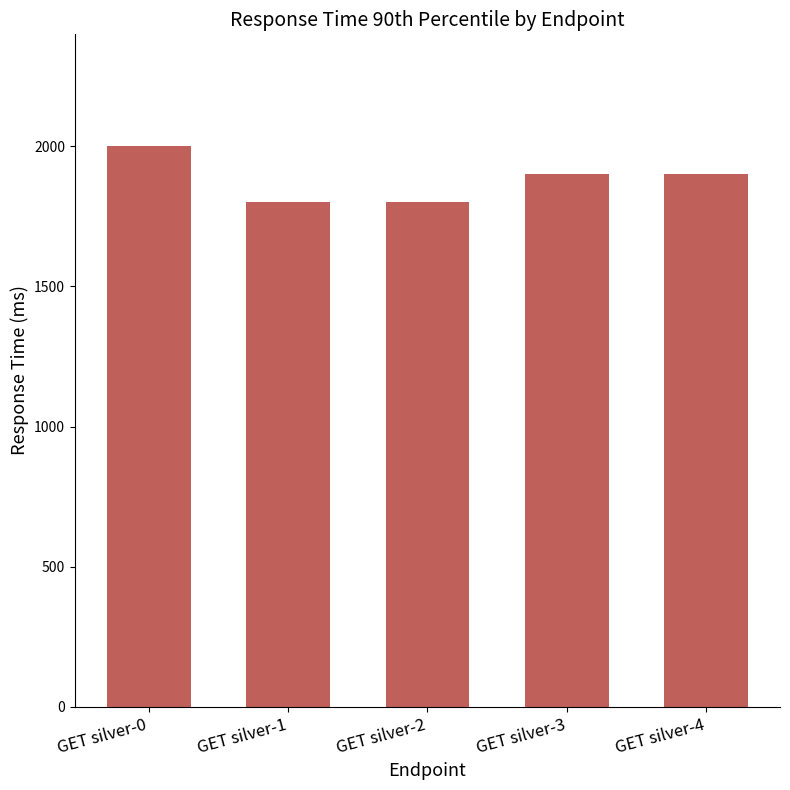

How many data points are less than 1900?

2